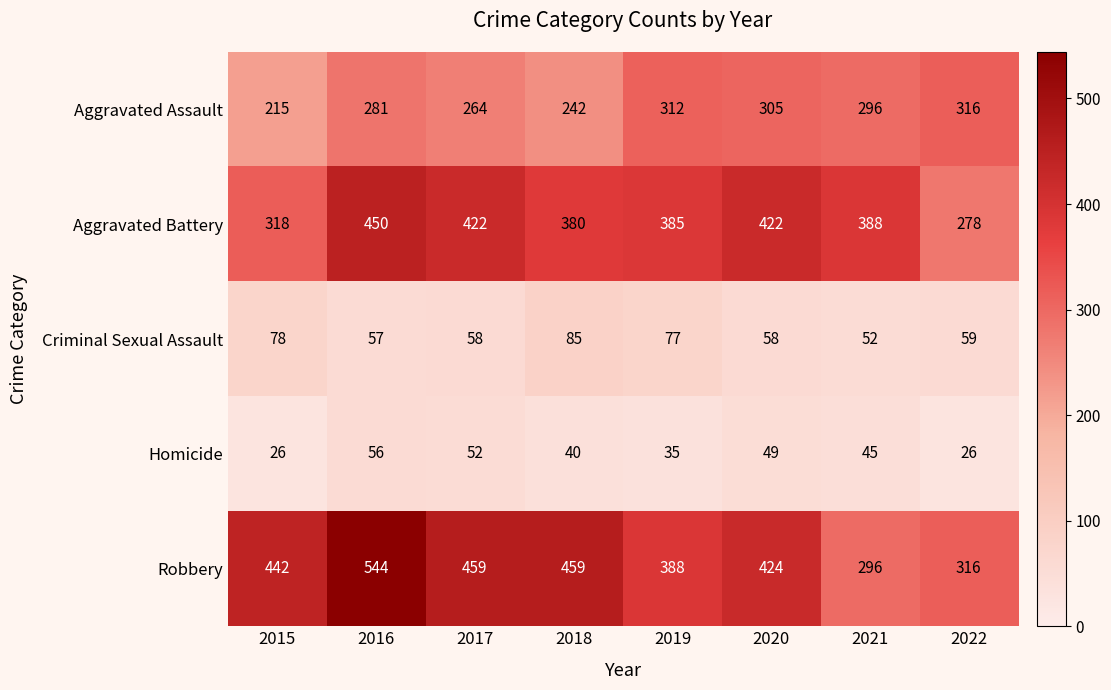

What is the sum of the Aggravated Assault values at 2017 and 2018?

506